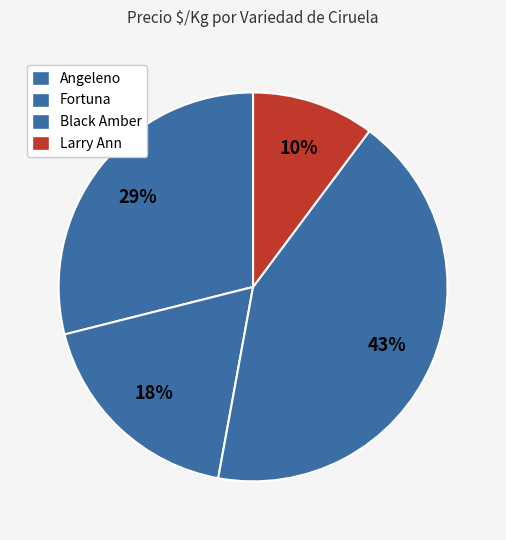

How many slices are in this pie chart?

4